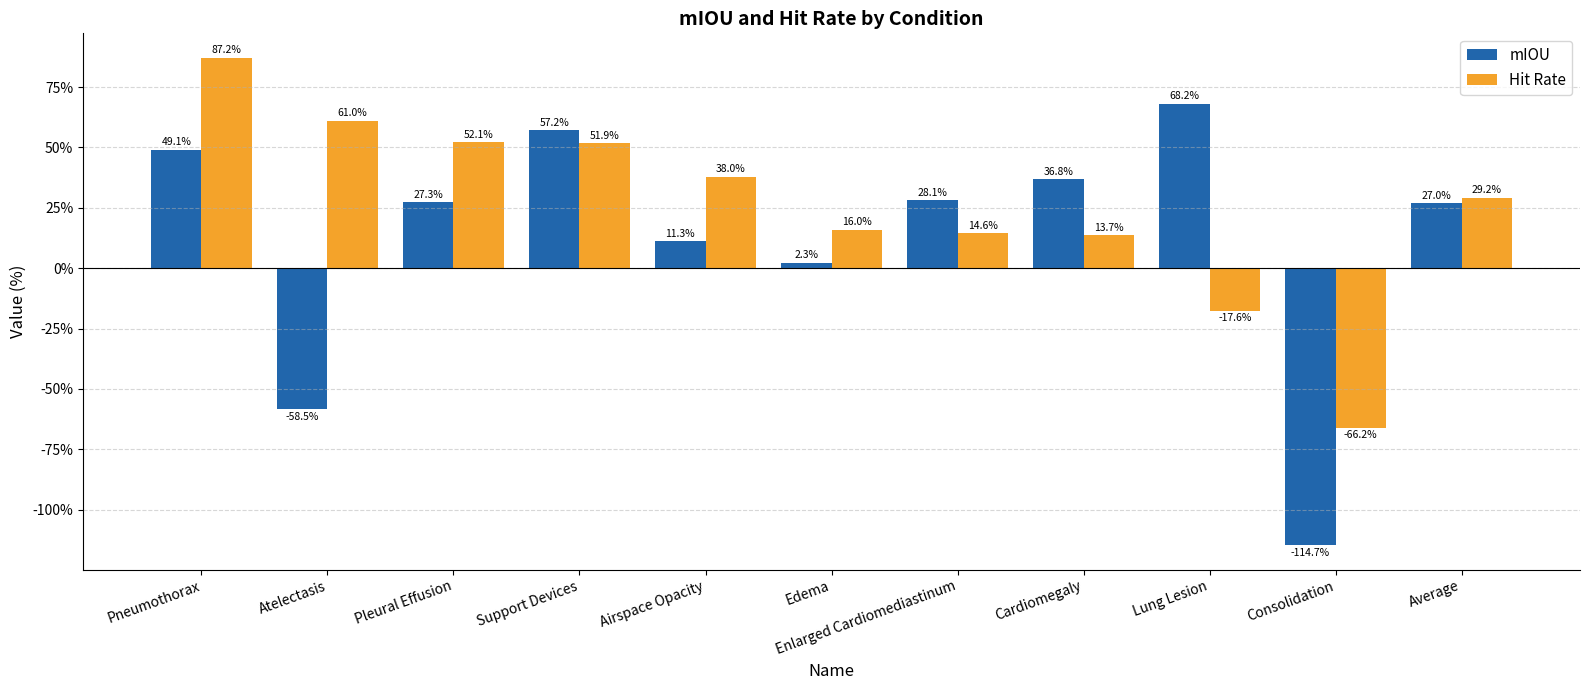

What is the difference between the second highest and second lowest values in the mIOU series?

115.7